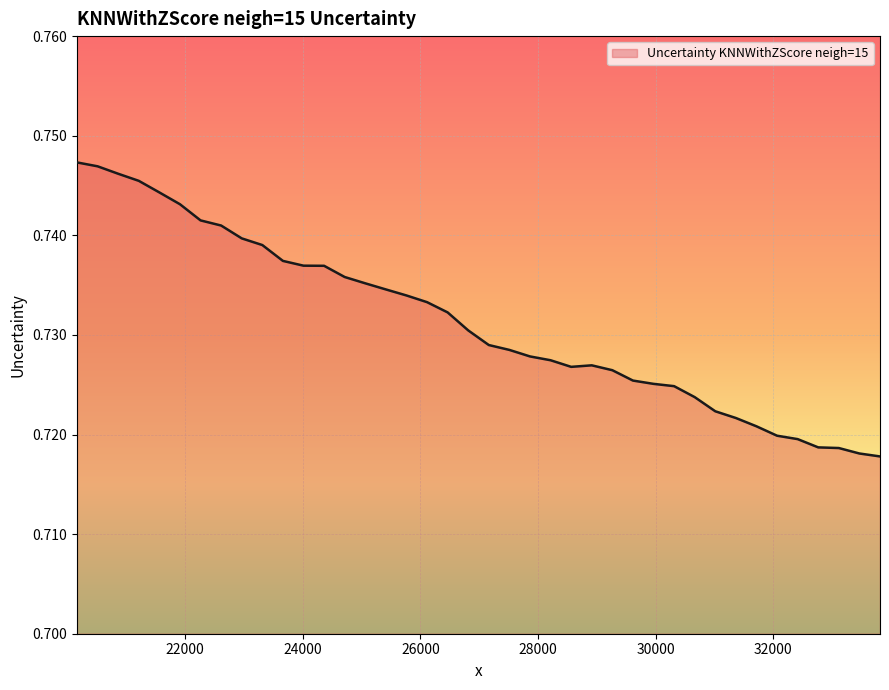

Is this an area chart (filled region under the line)?

Yes